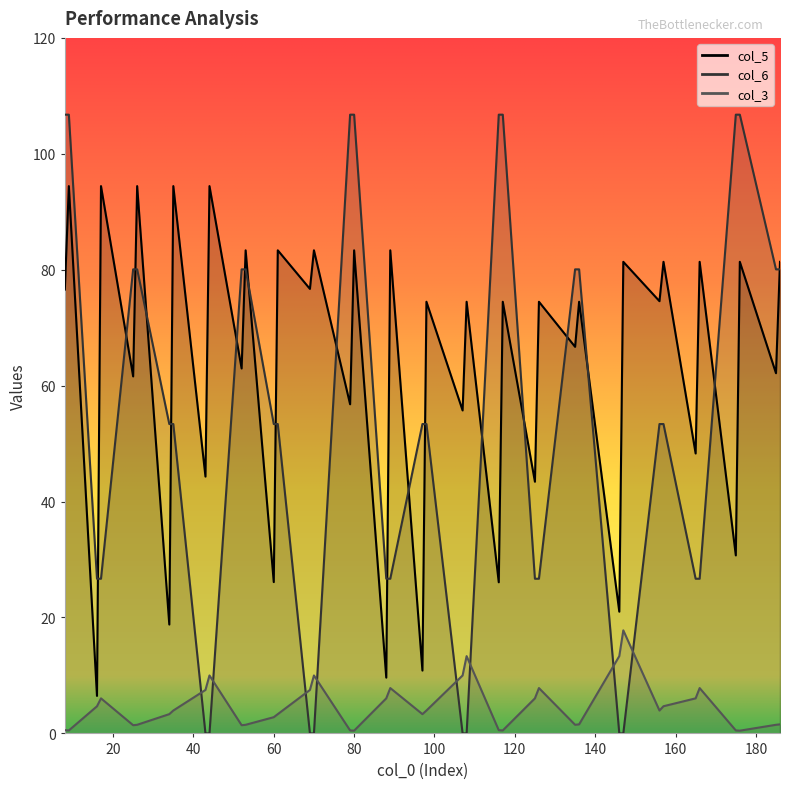

The col_5 series shows 9.0 at 16. True or false?

False